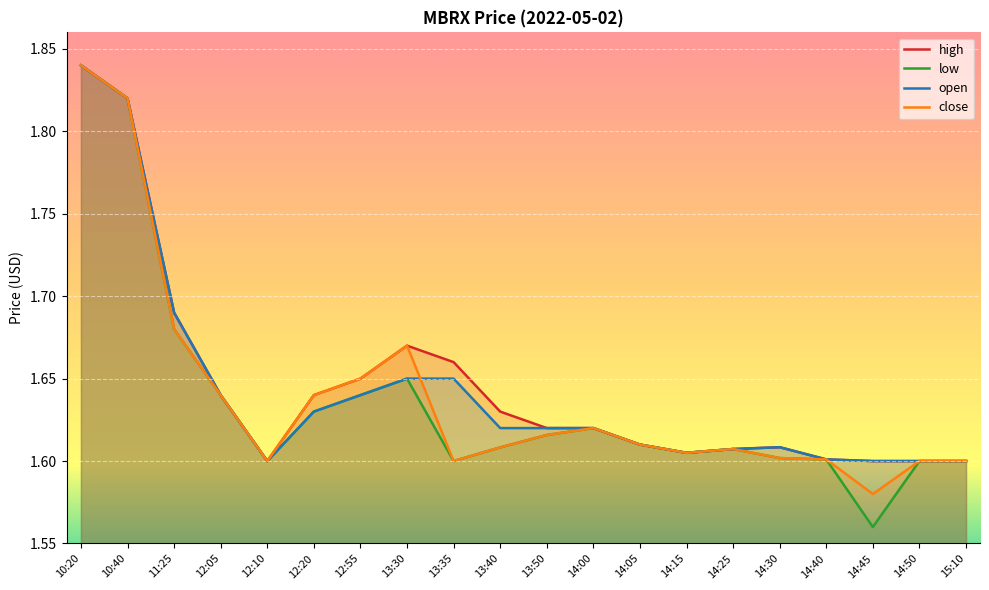

At 13:50, list the series in order from largest to smallest.

high, open, low, close